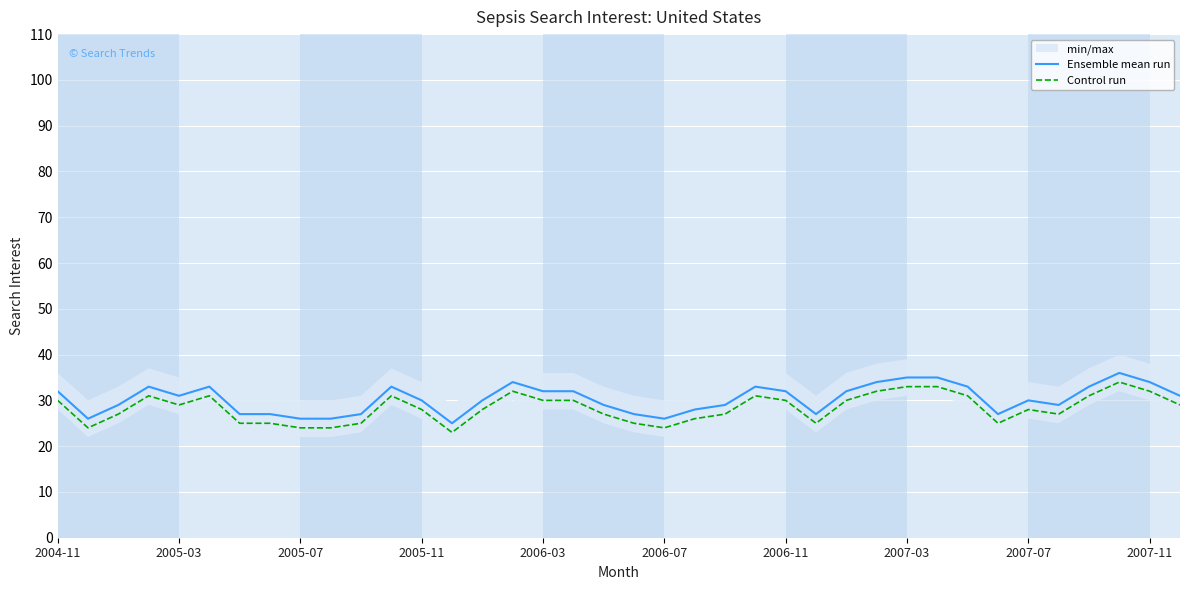

What position from the left is 37?

38